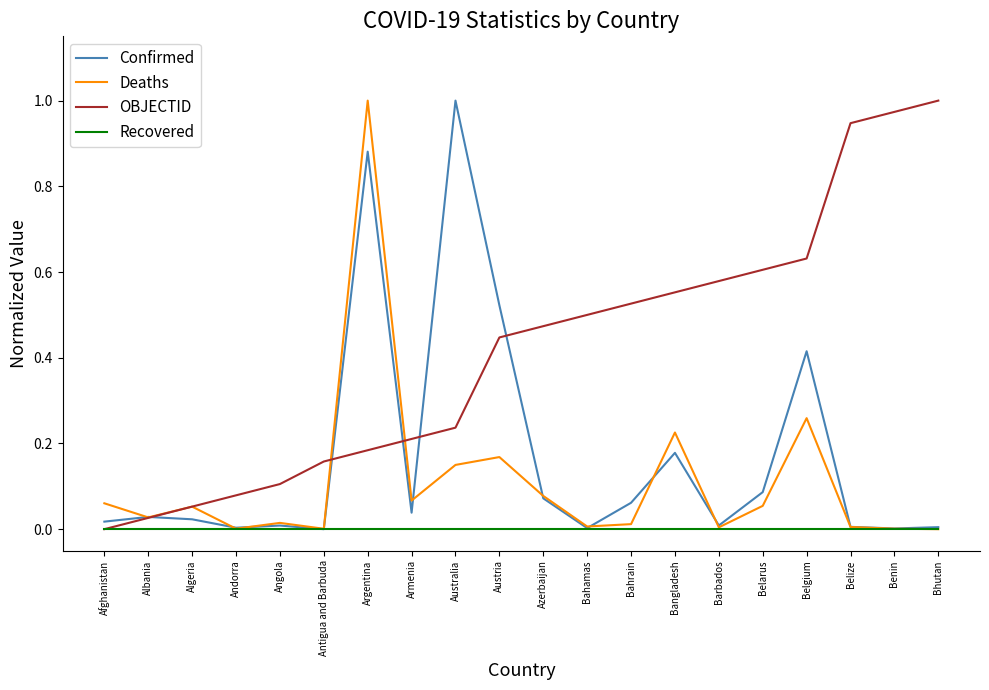

List the labels in order of OBJECTID value, largest first.

Bhutan, Benin, Belize, Belgium, Belarus, Barbados, Bangladesh, Bahrain, Bahamas, Azerbaijan, Austria, Australia, Armenia, Argentina, Antigua and Barbuda, Angola, Andorra, Algeria, Albania, Afghanistan